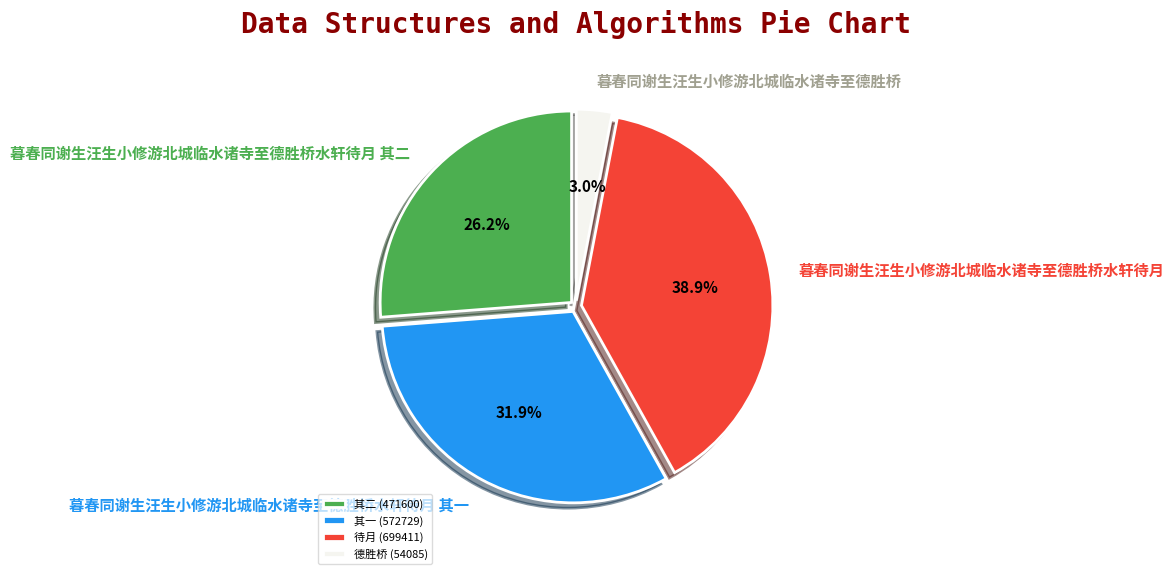

Rank the categories by value from highest to lowest.

暮春同谢生汪生小修游北城临水诸寺至德胜桥水轩待月, 暮春同谢生汪生小修游北城临水诸寺至德胜桥水轩待月 其一, 暮春同谢生汪生小修游北城临水诸寺至德胜桥水轩待月 其二, 暮春同谢生汪生小修游北城临水诸寺至德胜桥